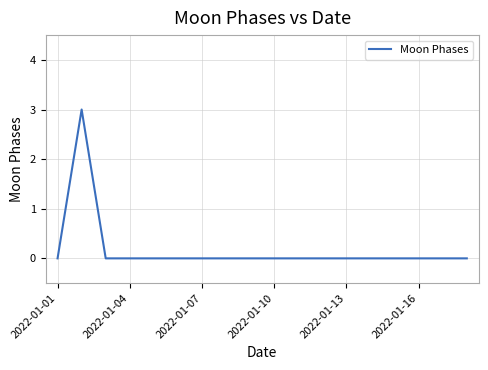

What is the maximum value shown in the chart?

3